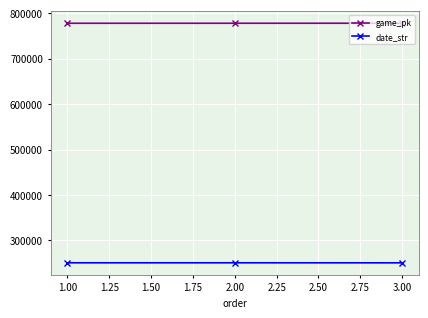

What is the difference between the maximum and second lowest values in the date_str series?

1